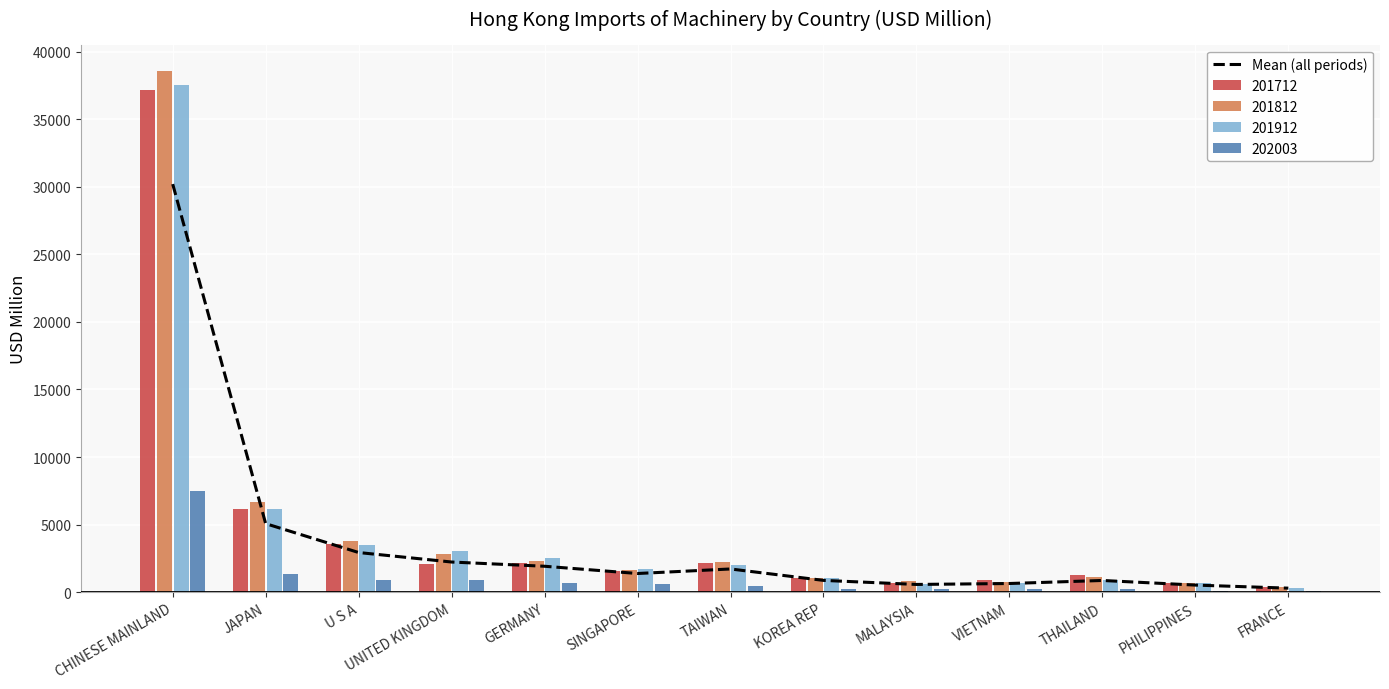

What is the sum of all values?

49199.6